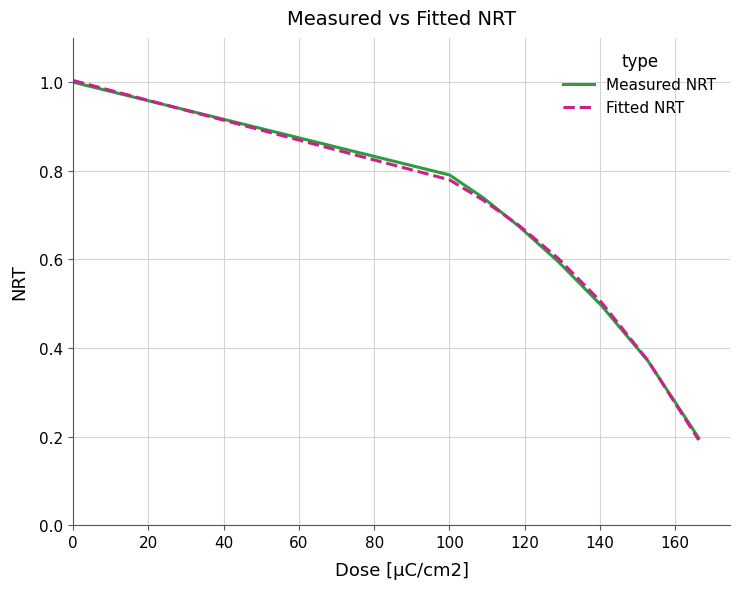

What is the maximum value shown in the chart?

1.0